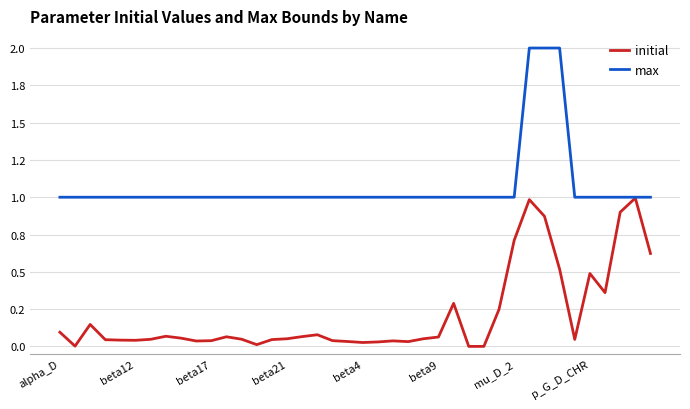

List the series in order of their peak value, lowest first.

initial, max